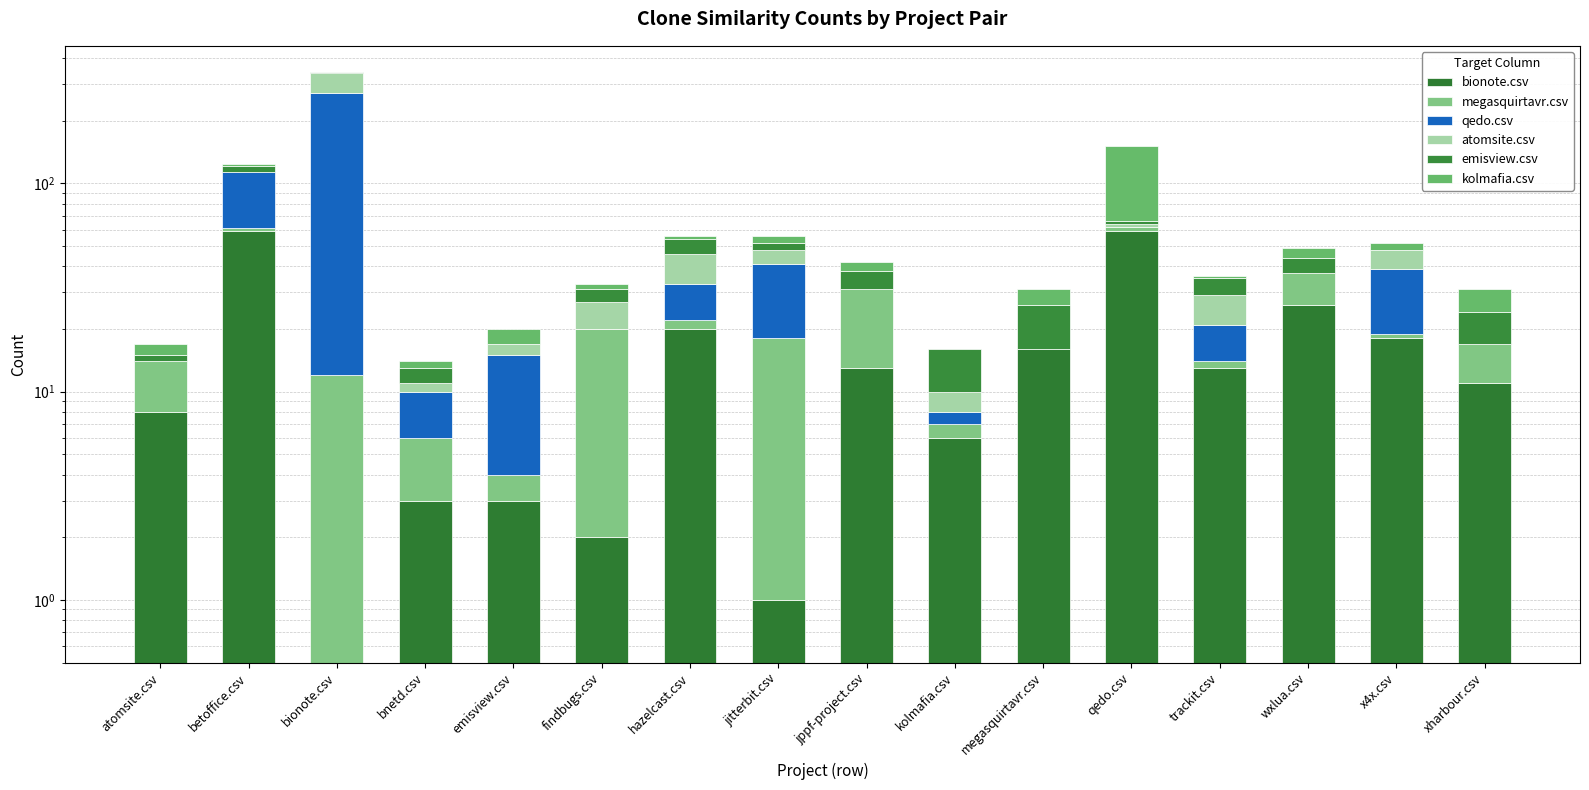

How many values in the emisview.csv series are below 8?

11